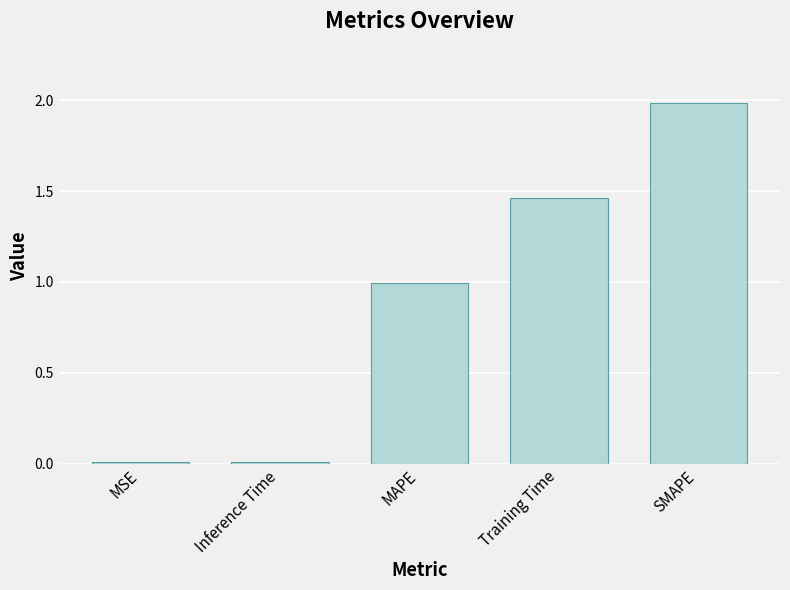

What is the sum of the values at SMAPE and Training Time?

3.4